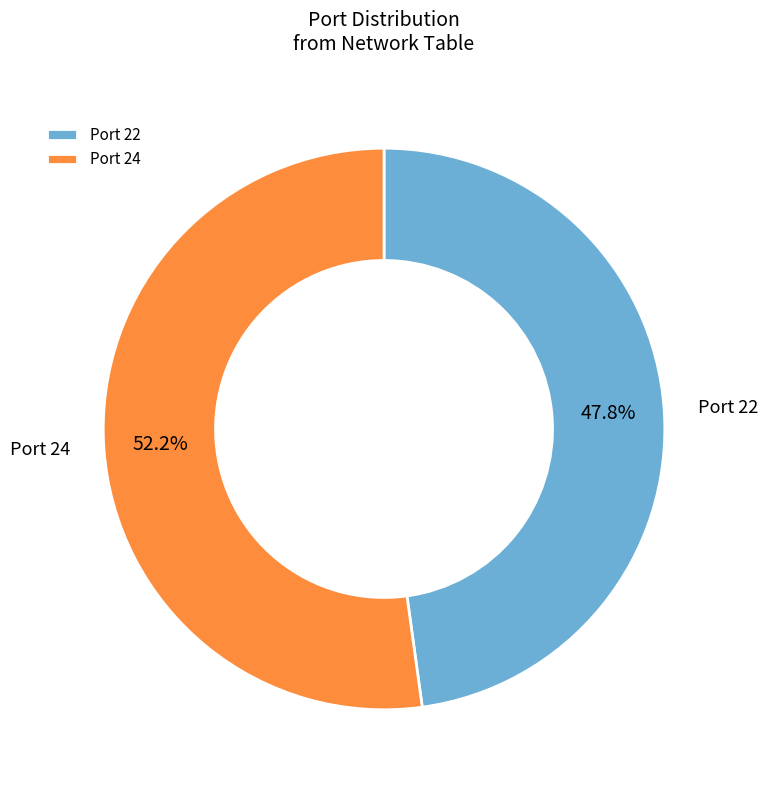

Is there a majority slice in this chart?

Yes